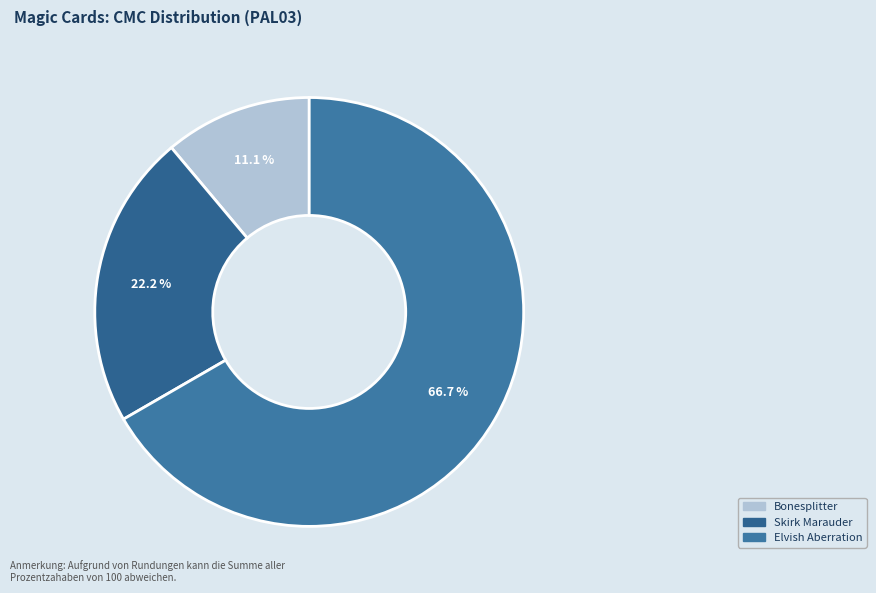

What portion of the pie excludes Skirk Marauder?

77.8%